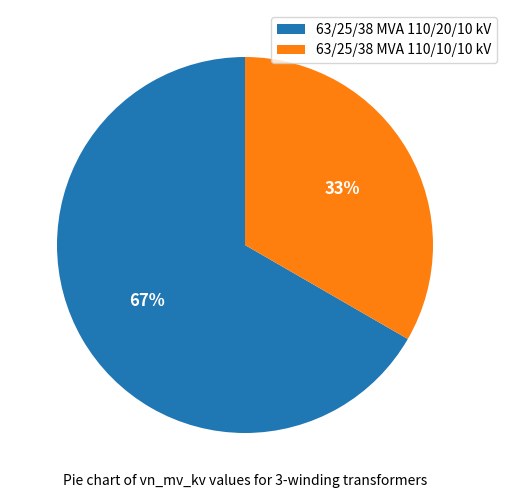

Do 63/25/38 MVA 110/10/10 kV and 63/25/38 MVA 110/20/10 kV together represent more than half of the pie?

Yes